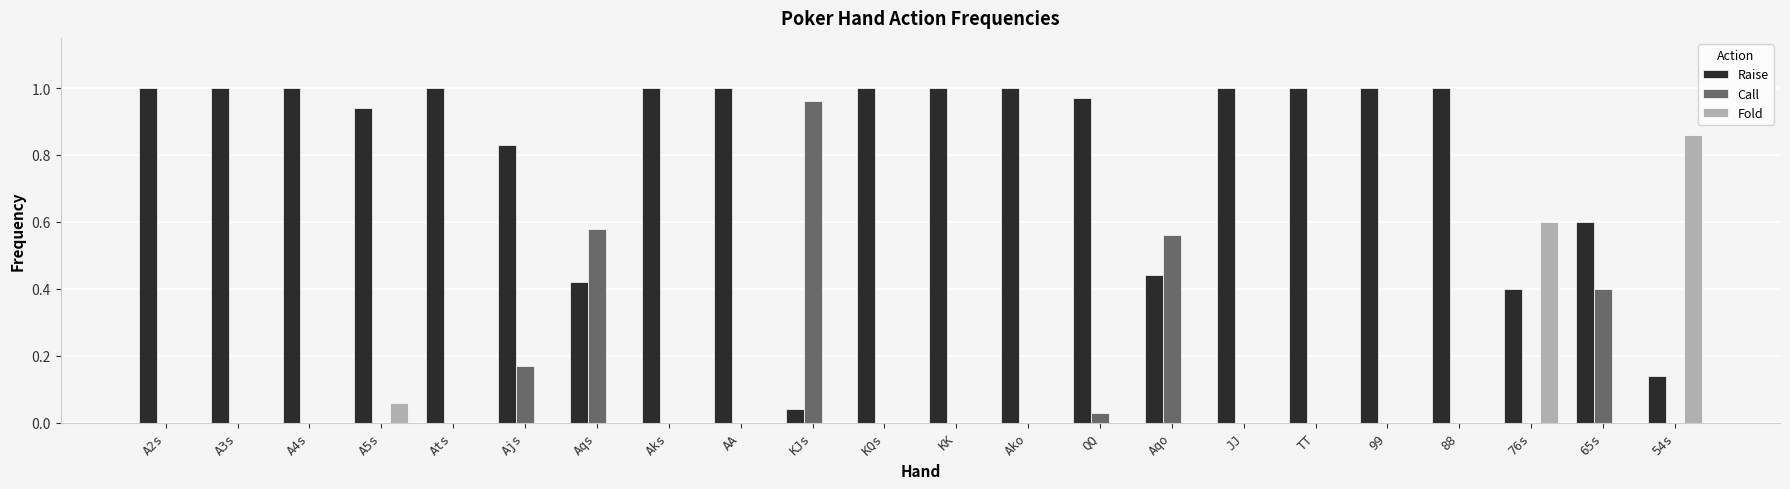

The Call series shows 0.0 at KK. True or false?

True